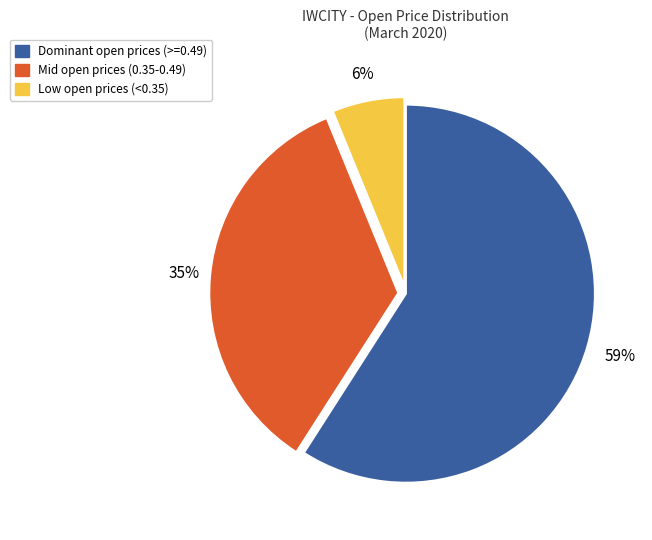

To the nearest percent, what is the average slice percentage?

33%